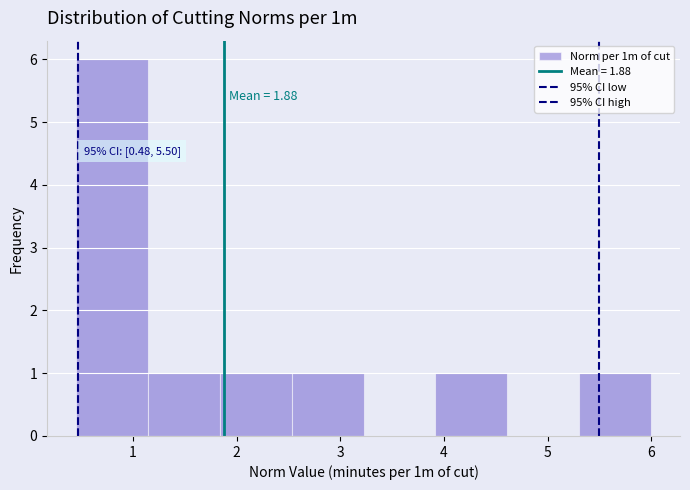

Over which range of the x-axis is the bar tallest?

0.5 to 1.1